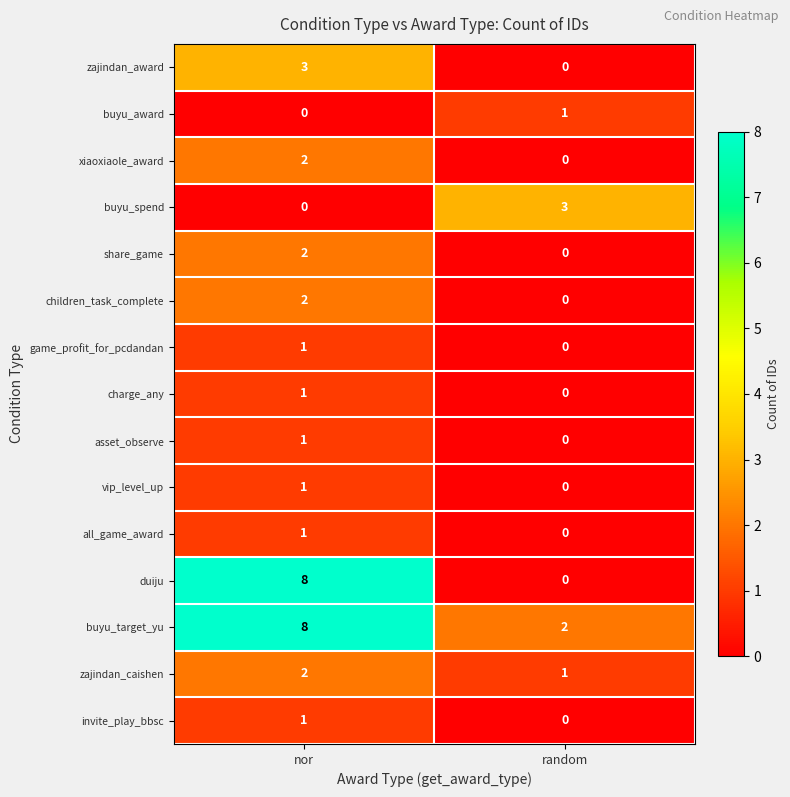

At how many categories does at least one series exceed 0?

2